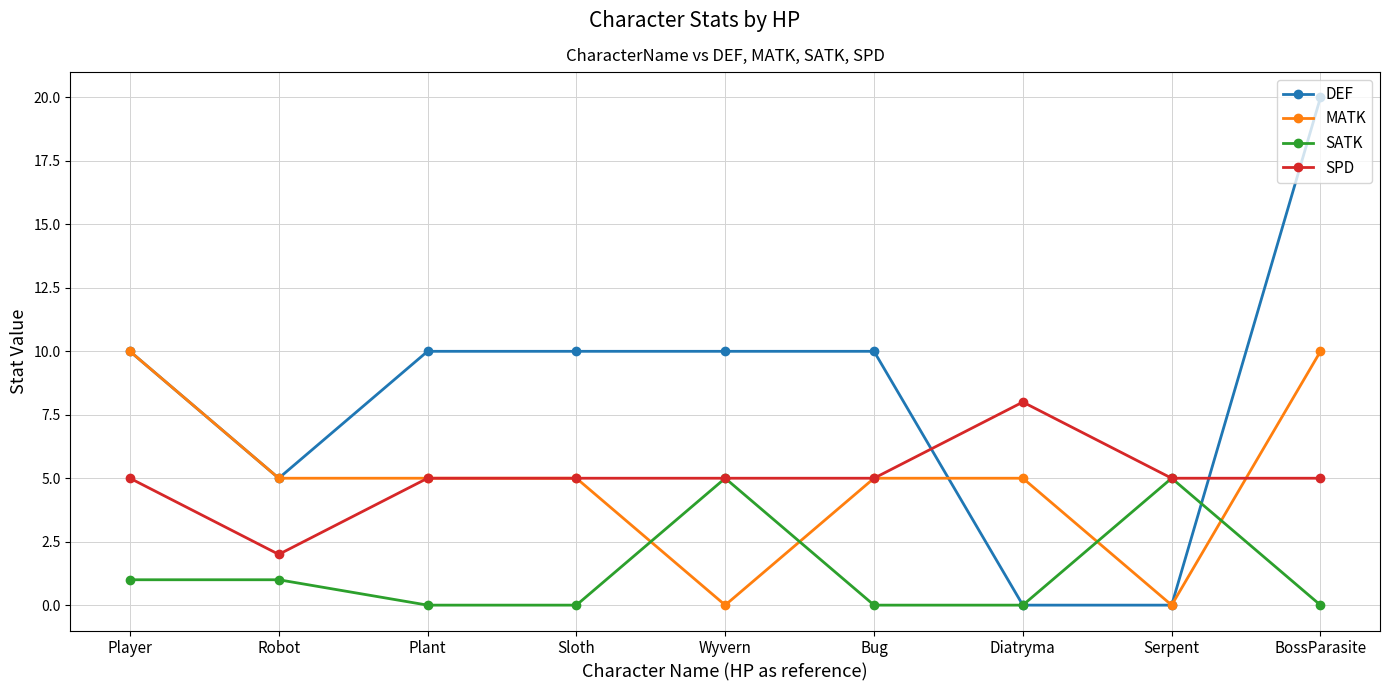

The value of DEF at Plant is 16. True or false?

False